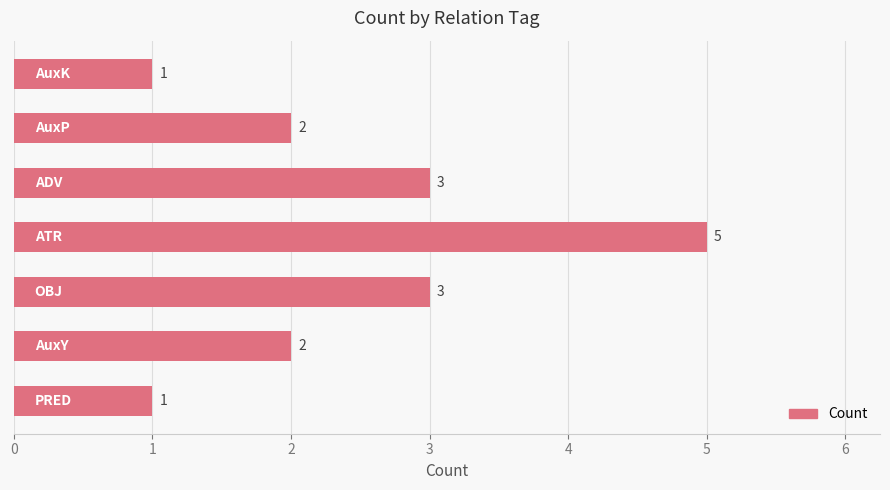

Count the values in the range 1 to 3.

6